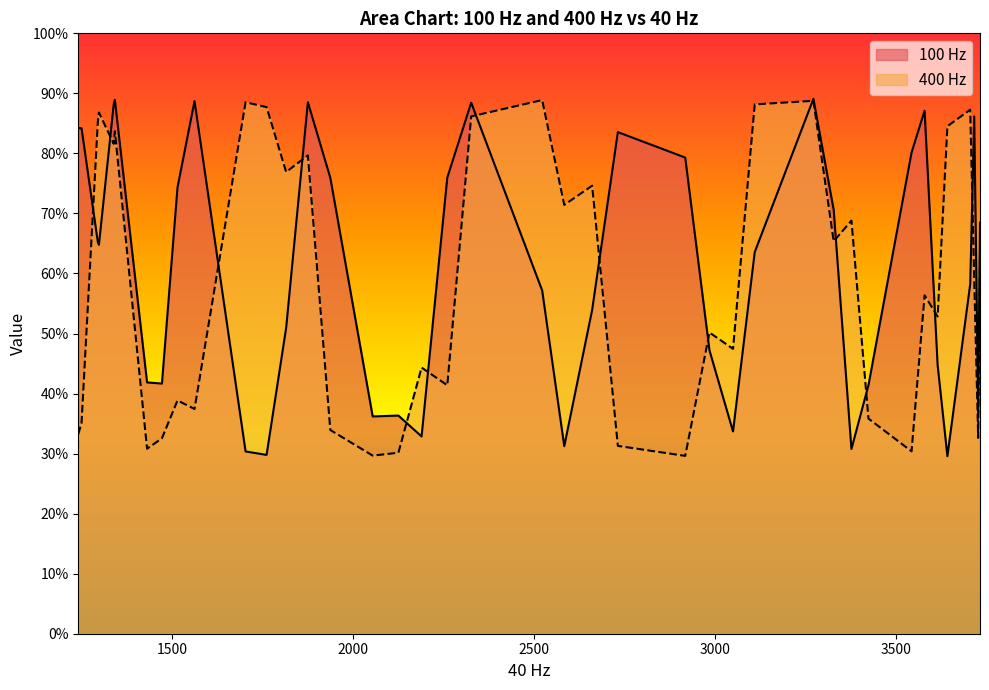

How many lines are shown in the chart?

2